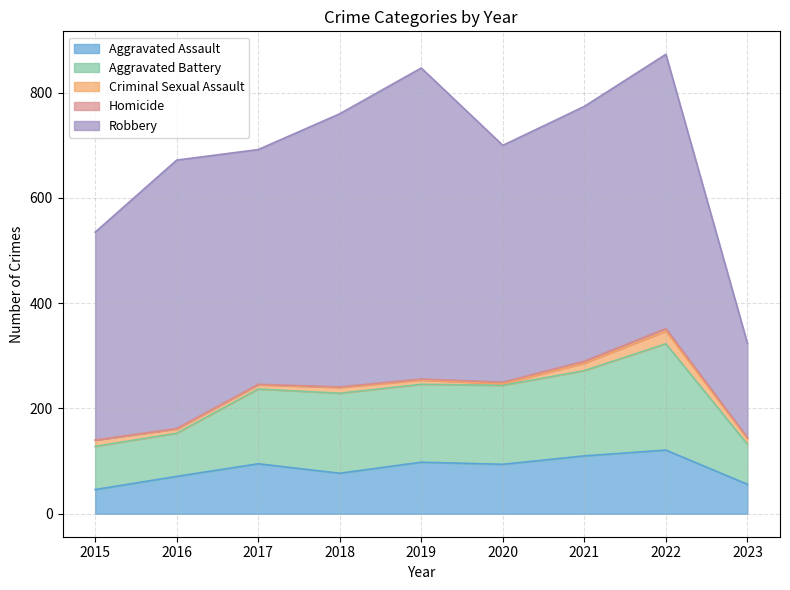

What is the value of the Criminal Sexual Assault point at the 7th from the left?

14